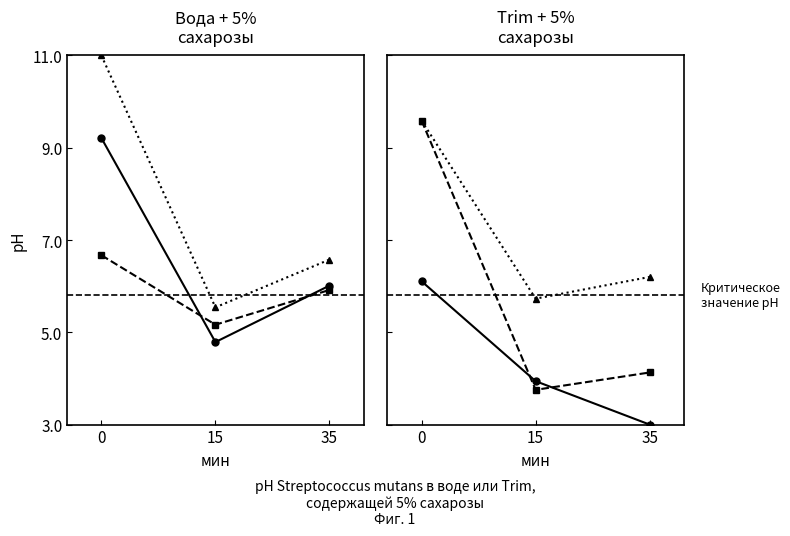

List the series in order of their peak value, highest first.

col_9, col_40, col_38, col_4, col_7, col_20